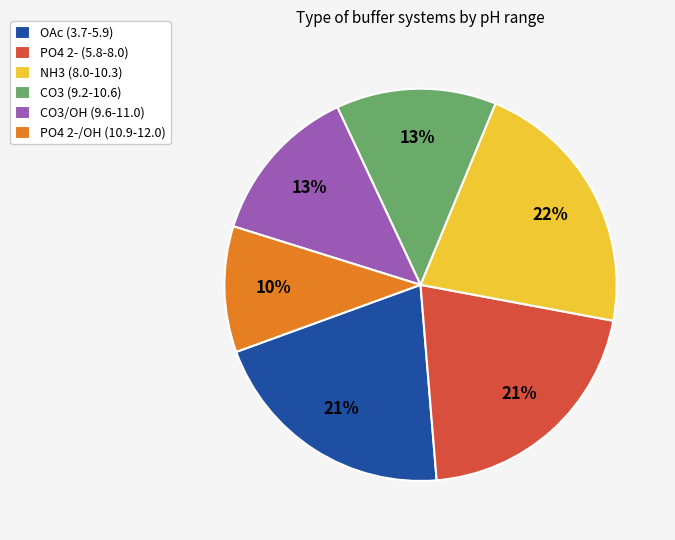

Which category has the smallest portion of the pie?

PO4 2-/OH (10.9-12.0)